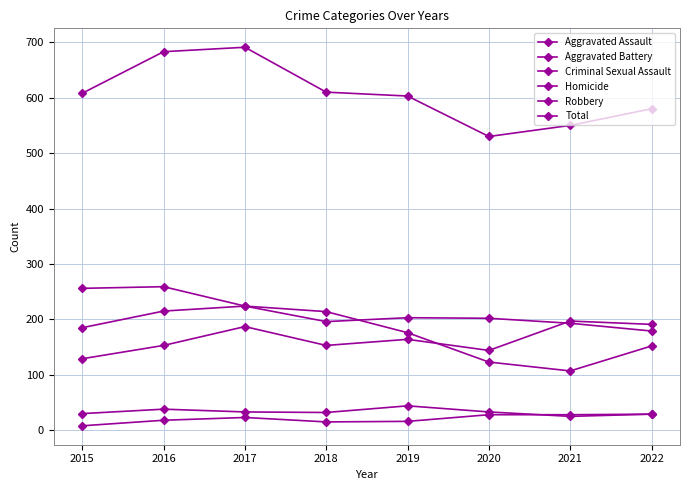

How many series are shown in this chart?

6